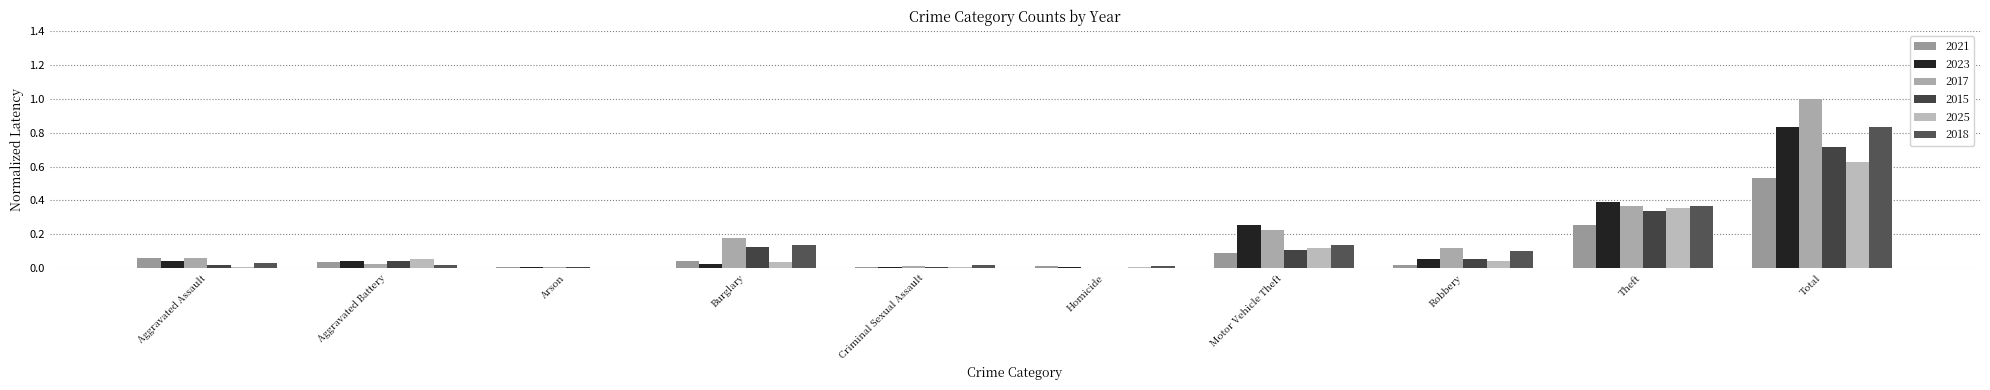

Which series has the largest total across all categories?

2017